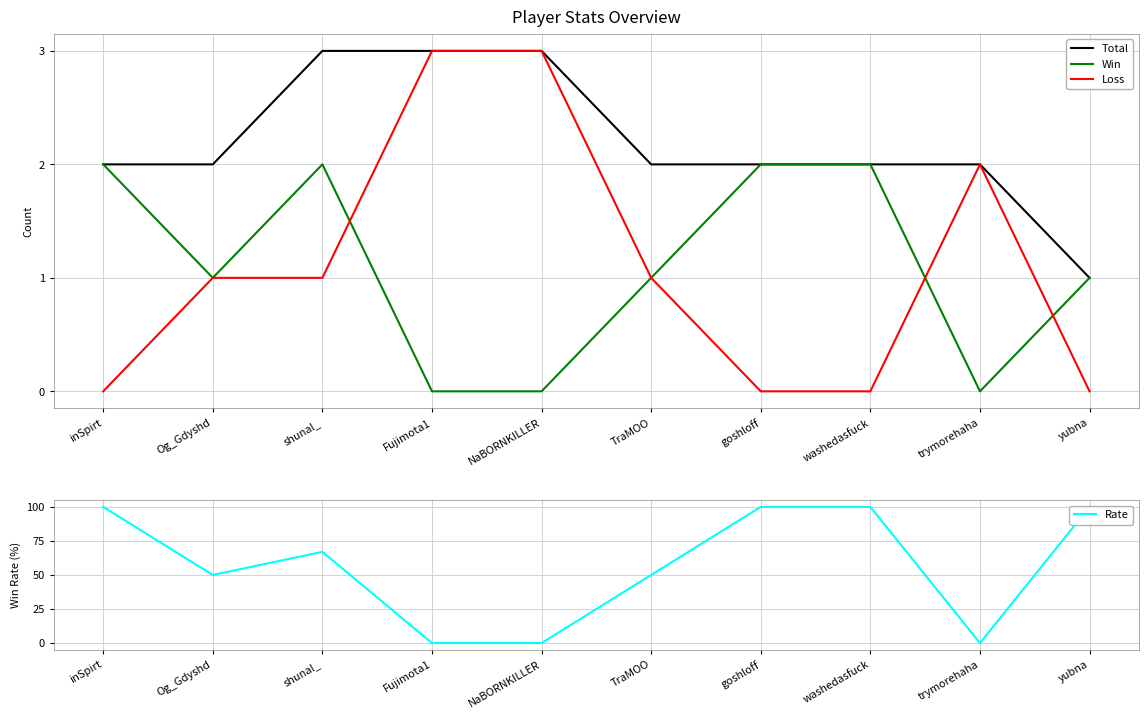

What is the difference between the highest and lowest values at inSpirt?

100